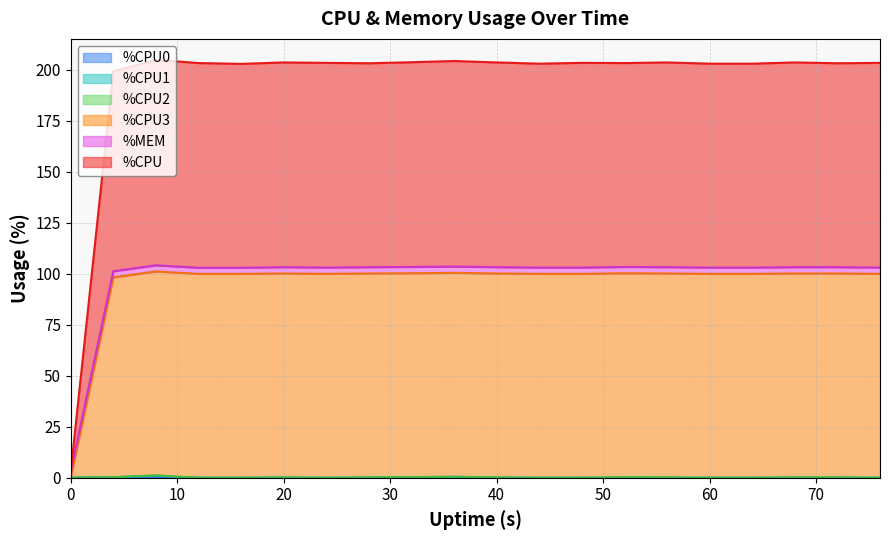

Is it true that %CPU equals 183.8 at 24?

False